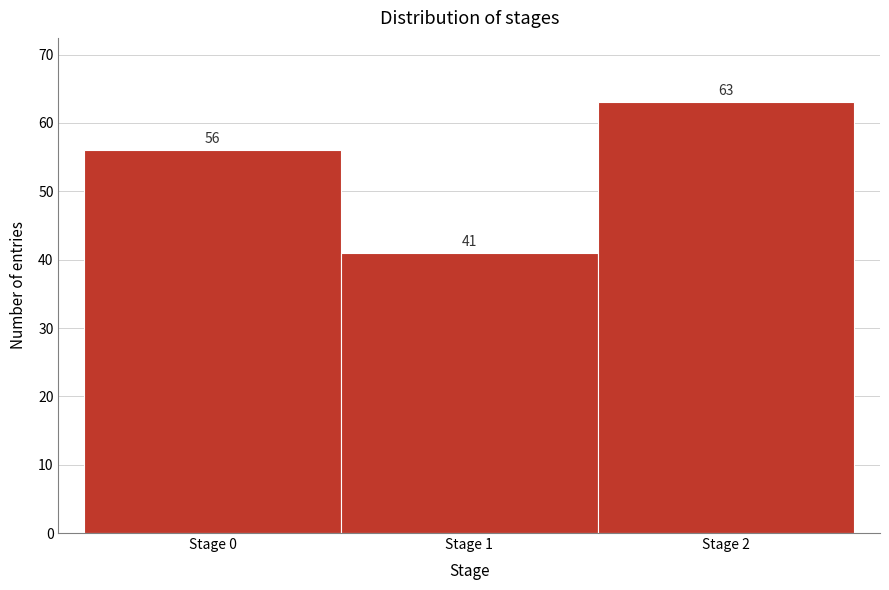

Over which range of the x-axis is the bar tallest?

1.5 to 2.5